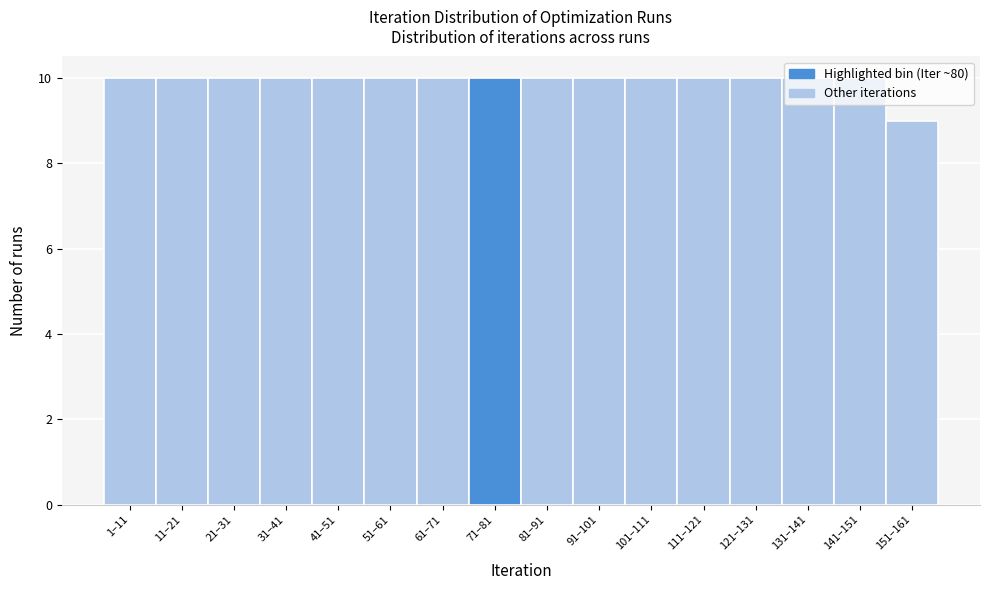

True or false: the data shows 10 at 61–71.

True